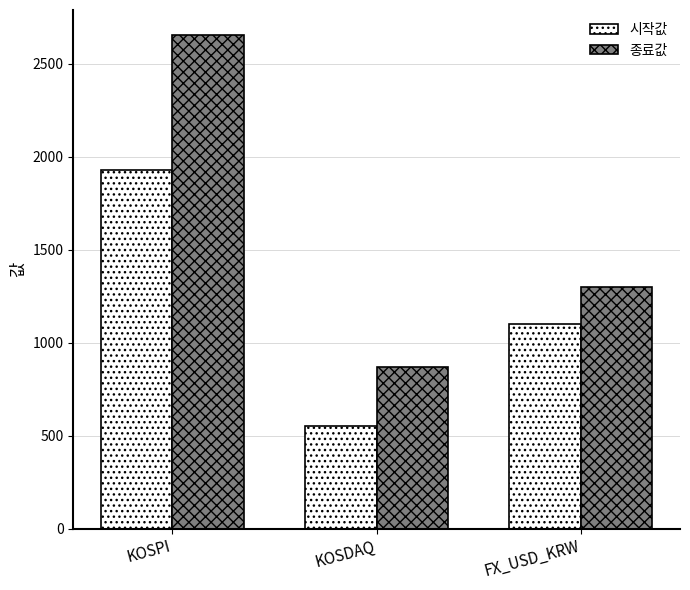

Reading left to right, extract all data points from this chart.

시작값: KOSPI=1926.4	KOSDAQ=553.7	FX_USD_KRW=1100.0
종료값: KOSPI=2655.3	KOSDAQ=866.6	FX_USD_KRW=1300.2